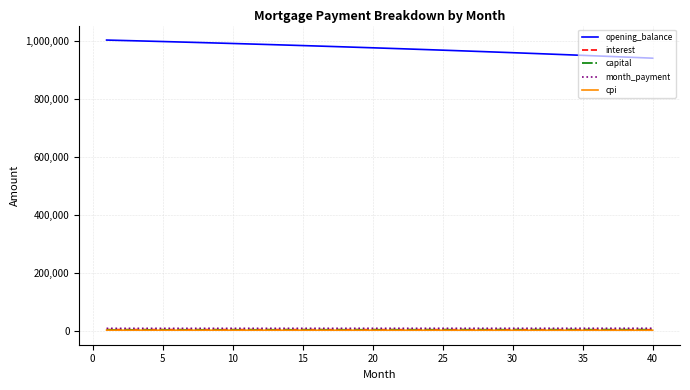

True or false: opening_balance and month_payment cross at least once.

False